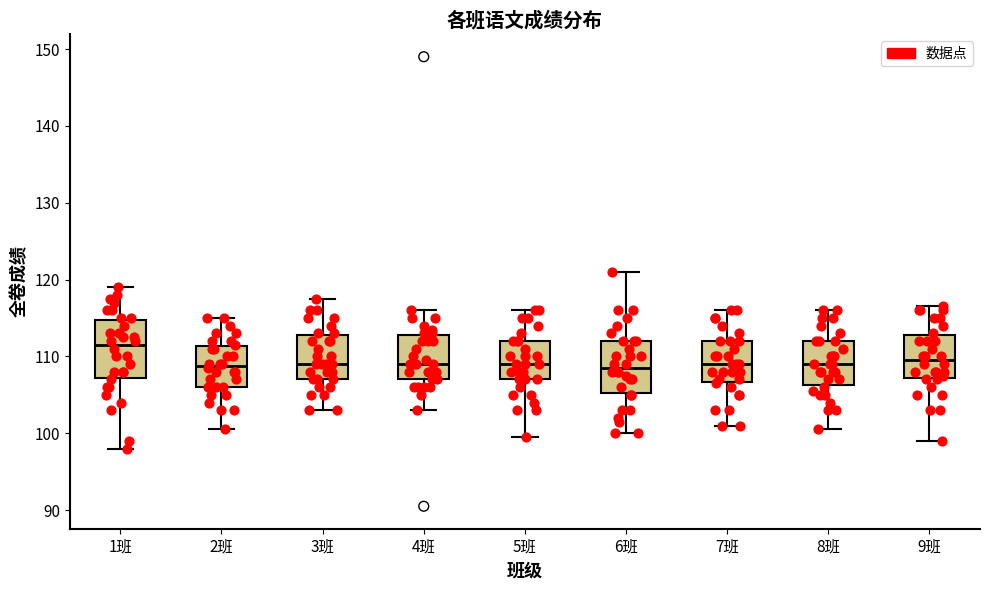

Where does the lower whisker of the box for 7班 end on the y-axis? The values are not printed on the chart, so give them approximately, as read against the axis.

101